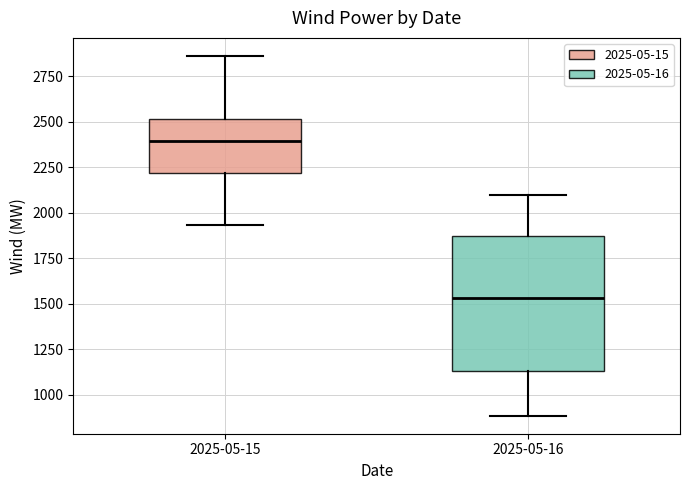

Which box is the tallest, from its lower edge to its upper edge?

2025-05-16